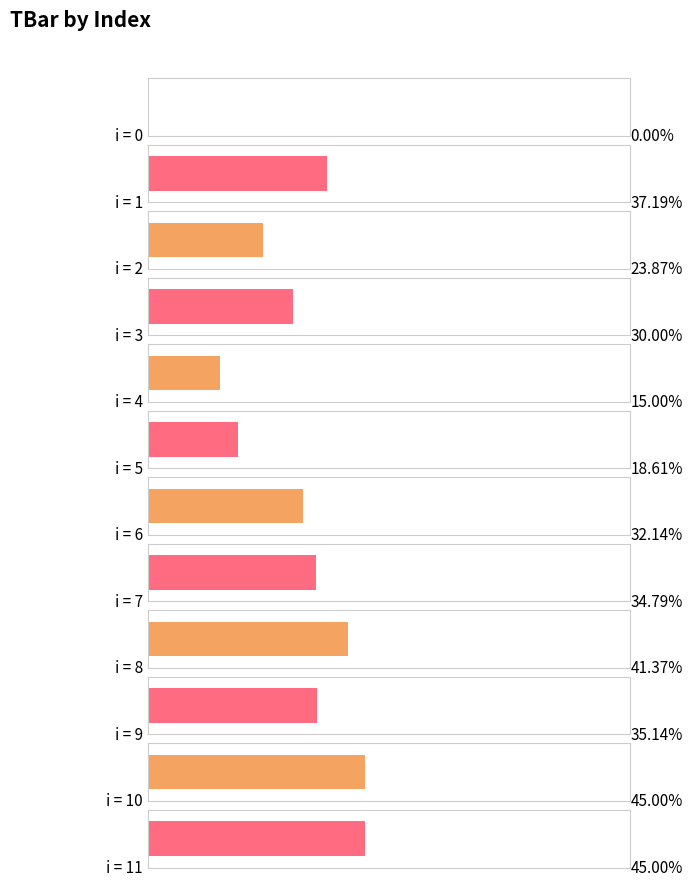

What is the sum of all values?

358.1